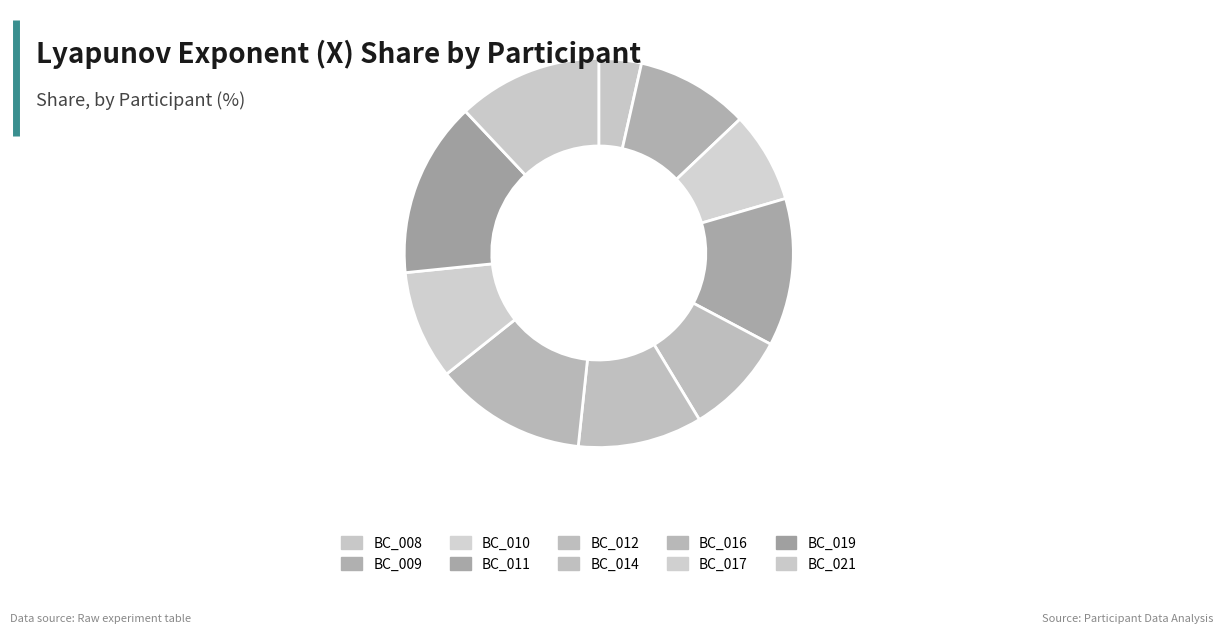

True or false: BC_017 accounts for 9% of the total.

True